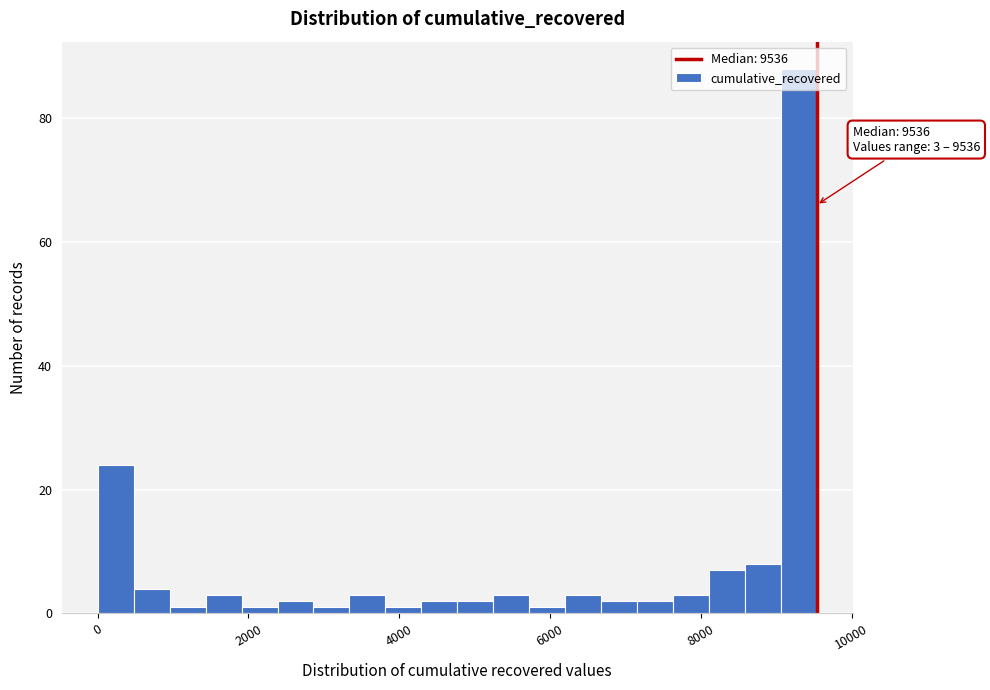

Around what value on the x-axis is the tallest bar? Give the approximate position of its centre, as read against the axis.

9200